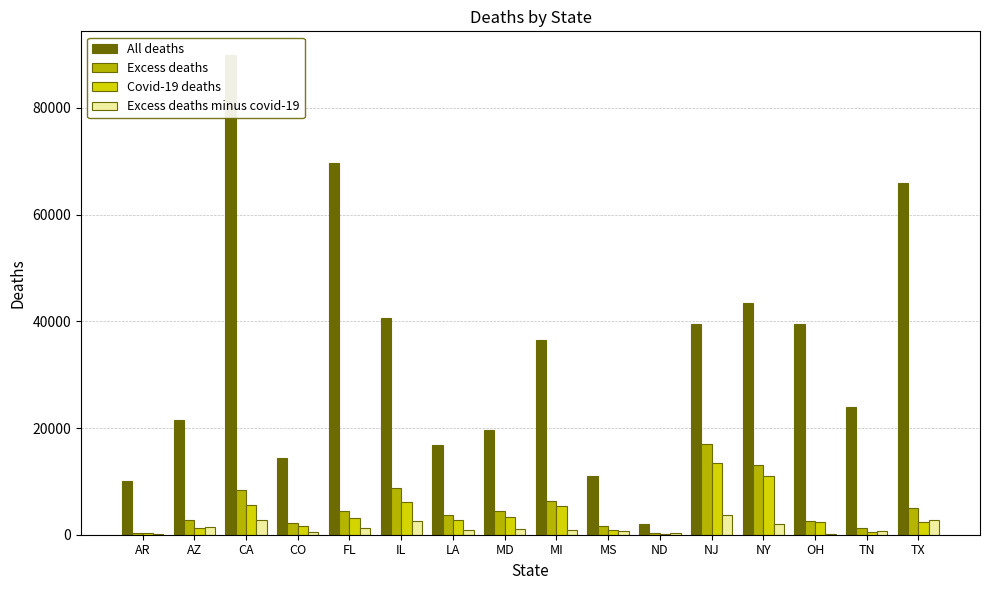

What is the label of the 10th bar from the right?

LA